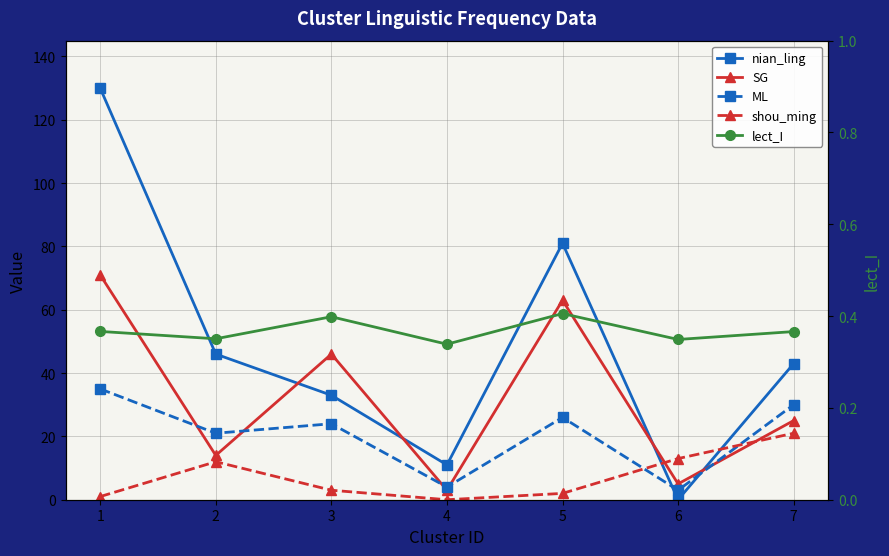

At which category does SG reach its first local peak?

3